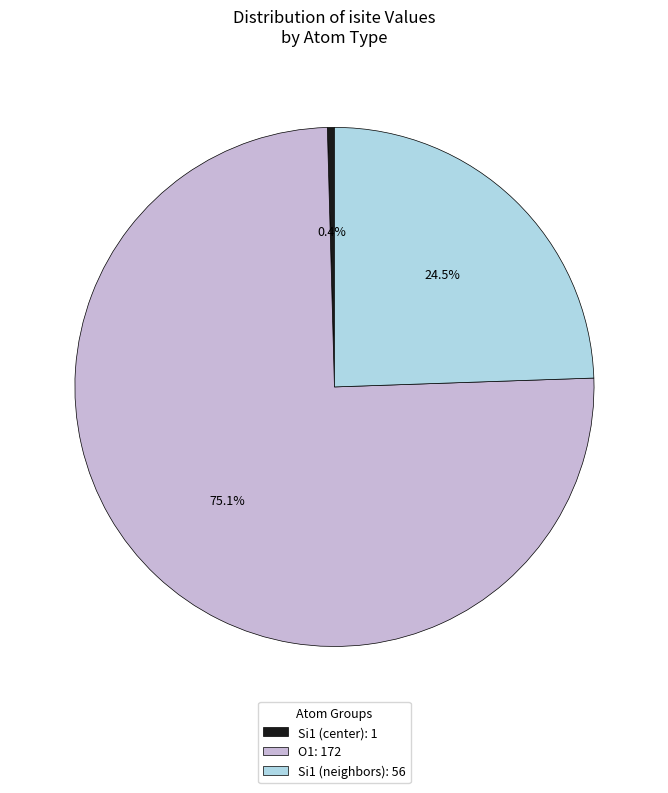

What is the smallest slice in the pie chart?

Si1 (center): 1